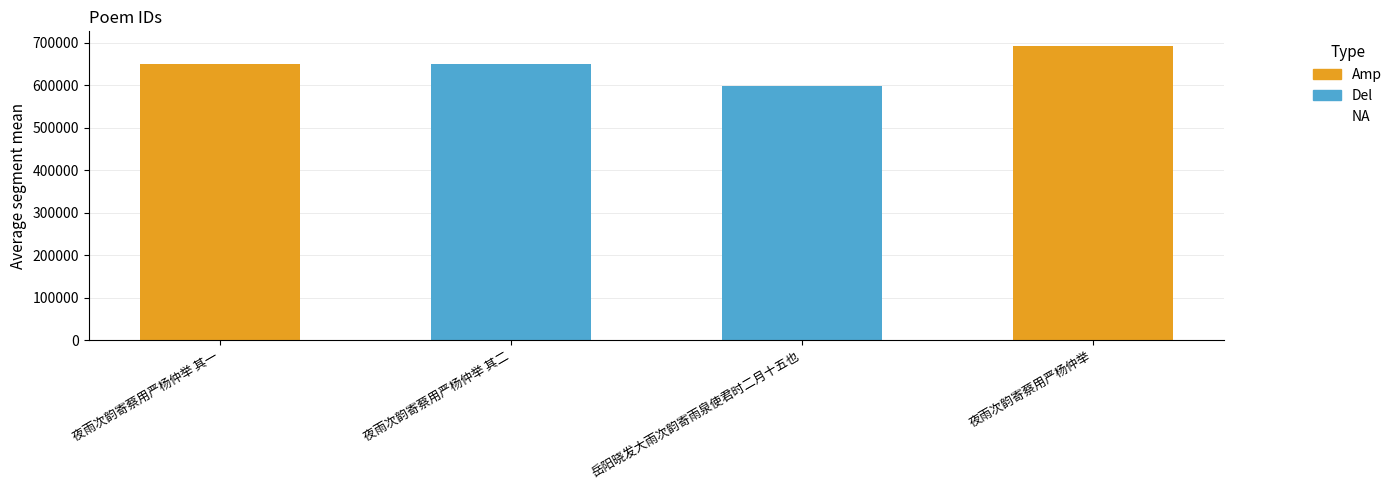

Reading right to left, list all the values displayed in this chart.

夜雨次韵寄蔡用严杨仲举=692340	岳阳晓发大雨次韵寄雨泉使君时二月十五也=597253	夜雨次韵寄蔡用严杨仲举 其二=649356	夜雨次韵寄蔡用严杨仲举 其一=649355